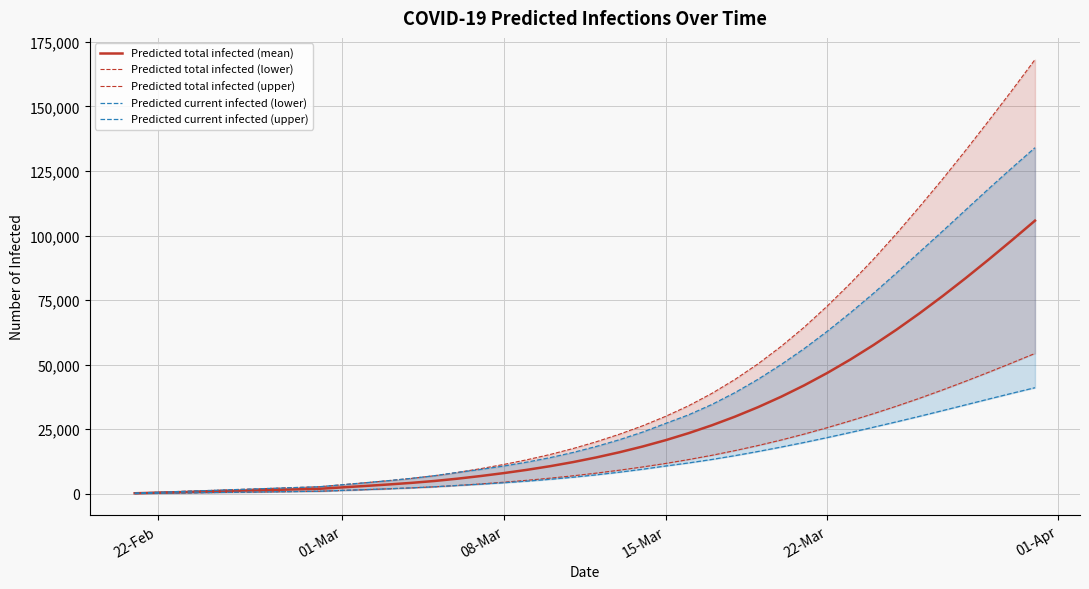

What is the maximum value for Predicted total infected (mean)?

105771